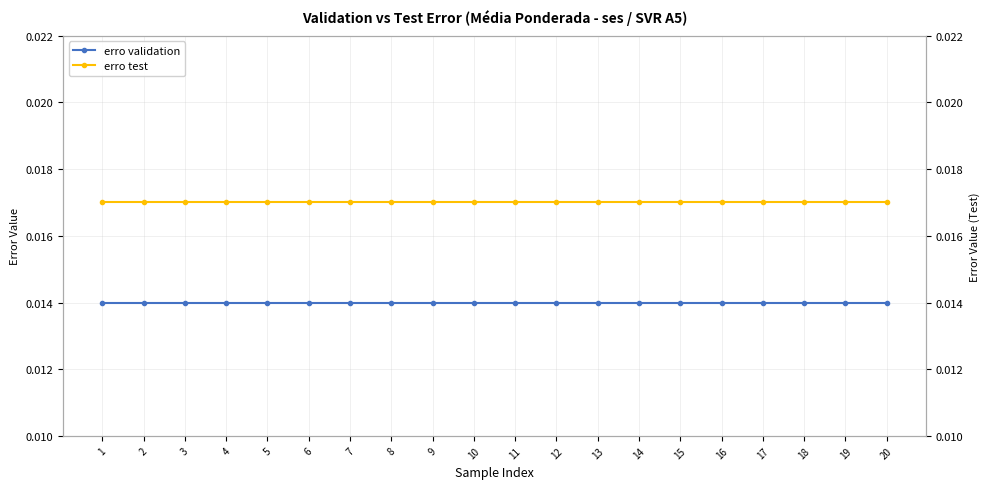

Rank the categories by erro validation value from lowest to highest.

1, 2, 3, 4, 5, 6, 7, 8, 9, 10, 11, 12, 13, 14, 15, 16, 17, 18, 19, 20